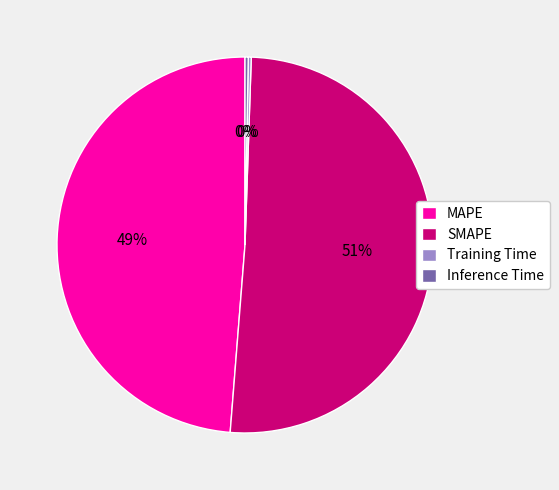

To the nearest percent, what is the combined percentage of Inference Time and MAPE?

49%